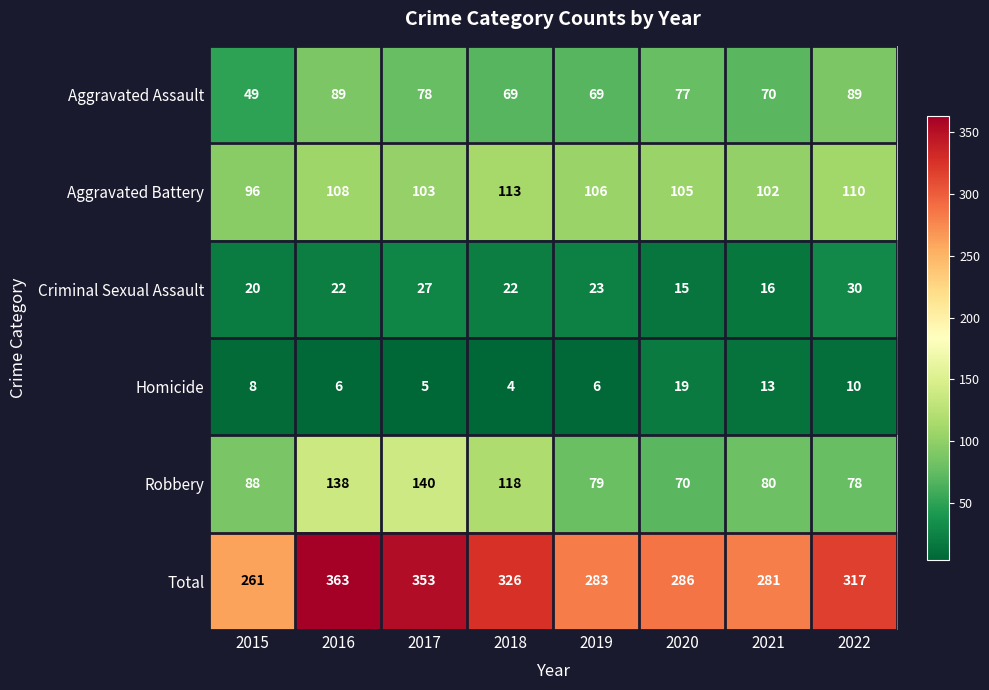

What is the greatest value displayed?

363